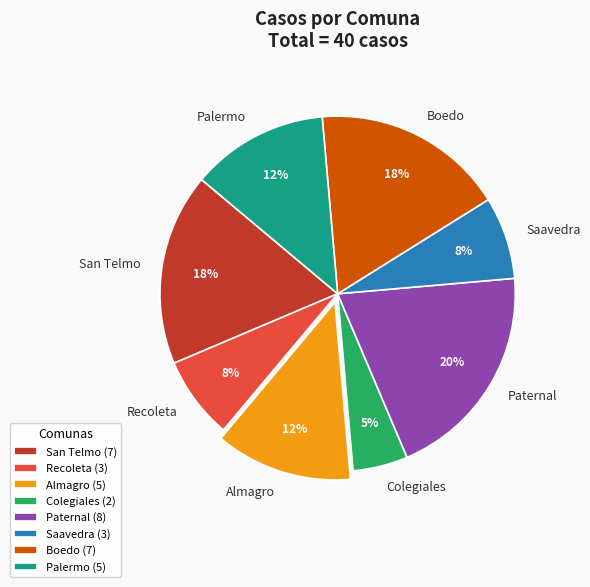

Combined, do Boedo and Almagro account for over 50%?

No